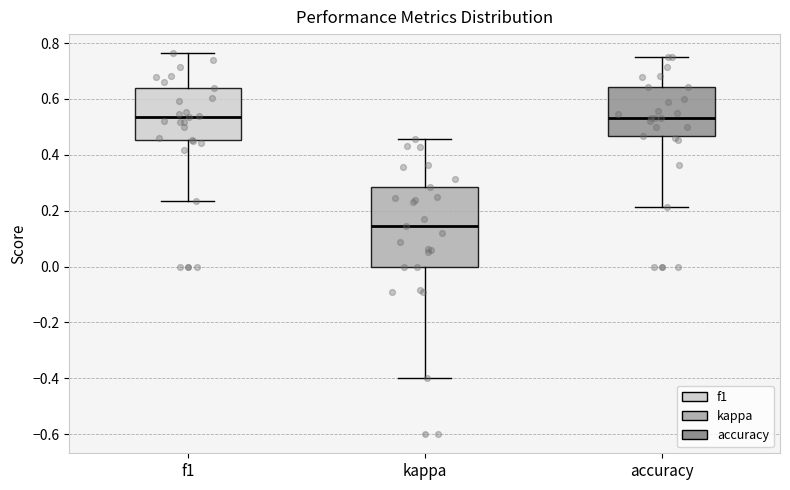

Reading left to right, transcribe this box plot: for each box, give where its median line is, the range the box spans, and where its two whiskers end, as read against the y-axis. The values are not printed on the chart, so give them approximately, as read against the axis.

f1: median 0.54, box 0.46 to 0.64, whiskers 0.24 to 0.76
kappa: median 0.14, box 0.00 to 0.28, whiskers -0.40 to 0.46
accuracy: median 0.54, box 0.46 to 0.64, whiskers 0.22 to 0.76